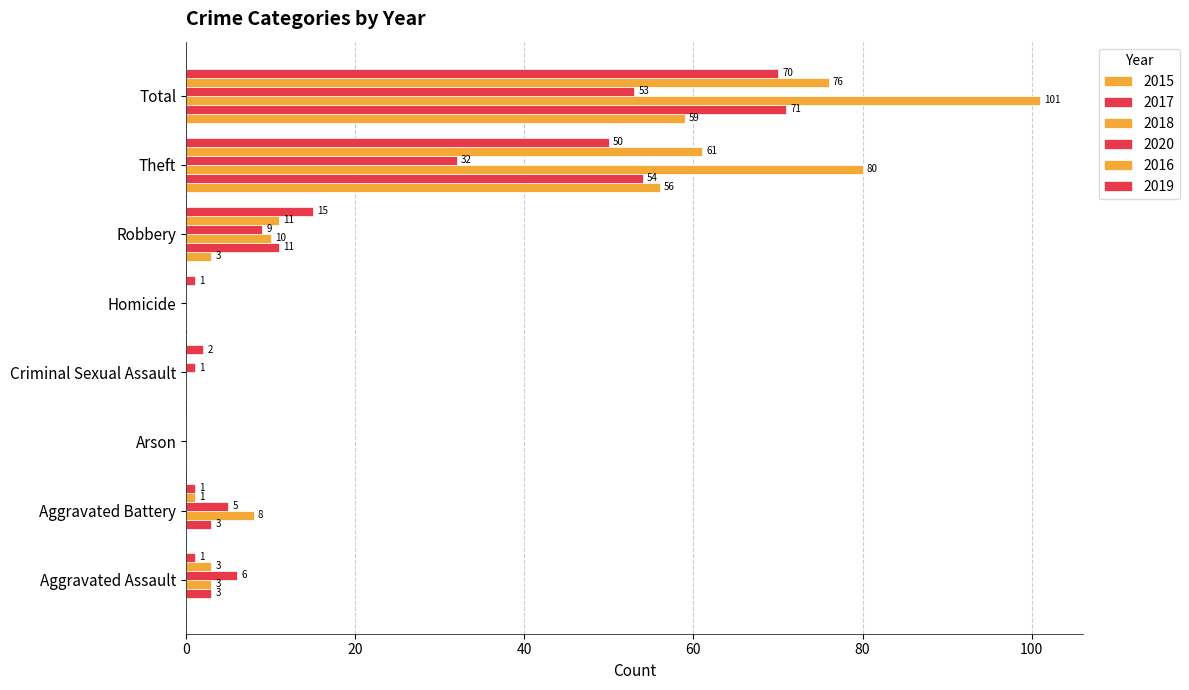

At which category is the sum across all series the highest?

Total